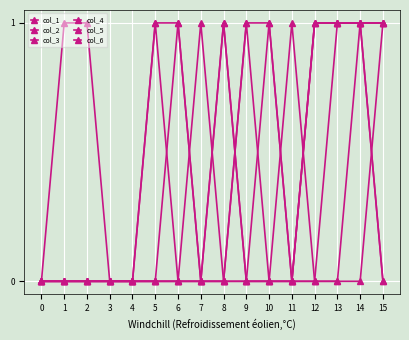

Count the number of data series in this chart.

6